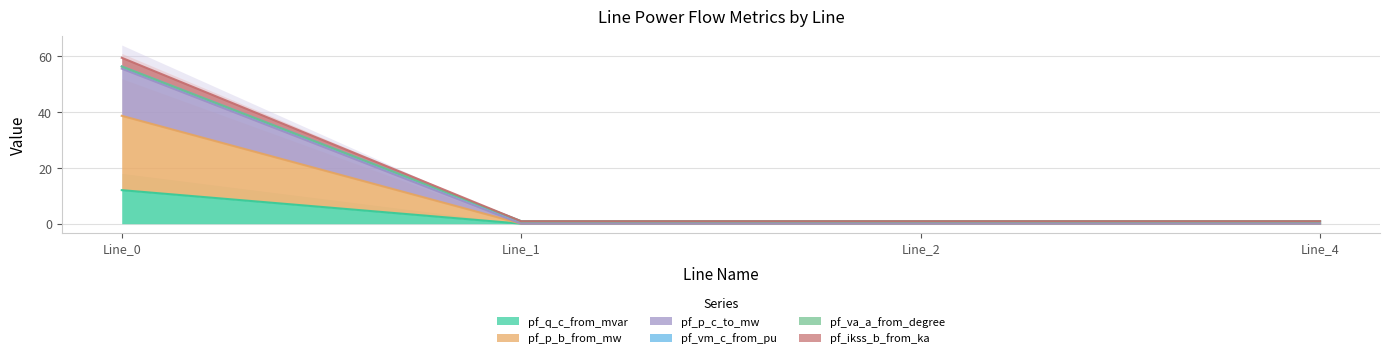

Which series has the largest total across all categories?

pf_ikss_b_from_ka